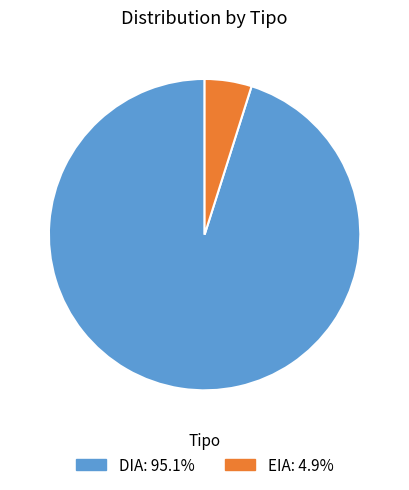

Which category accounts for the majority?

DIA